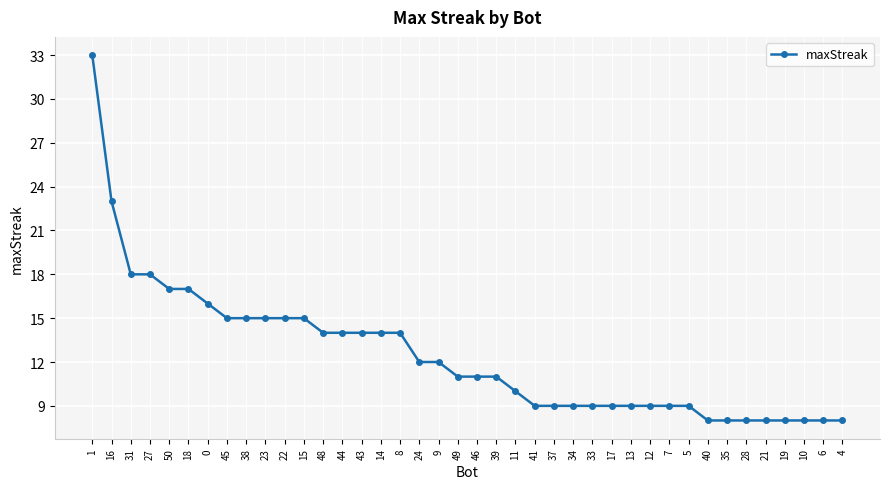

Between 18 and 27, which is larger?

27